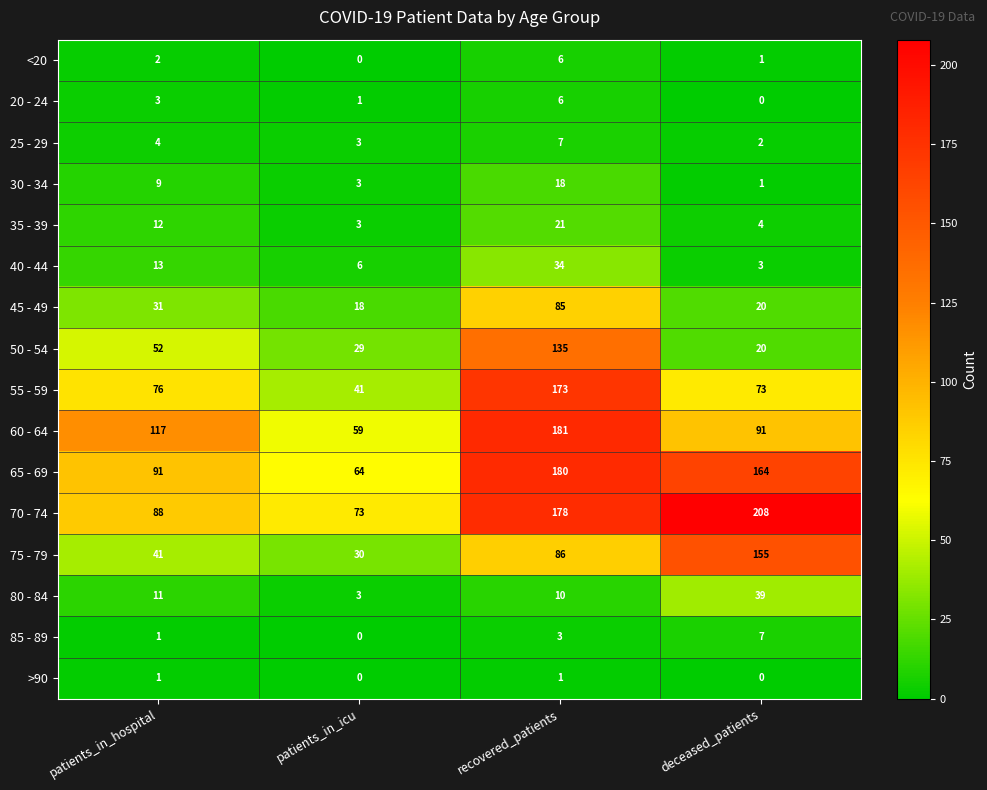

How many series are shown in this chart?

16